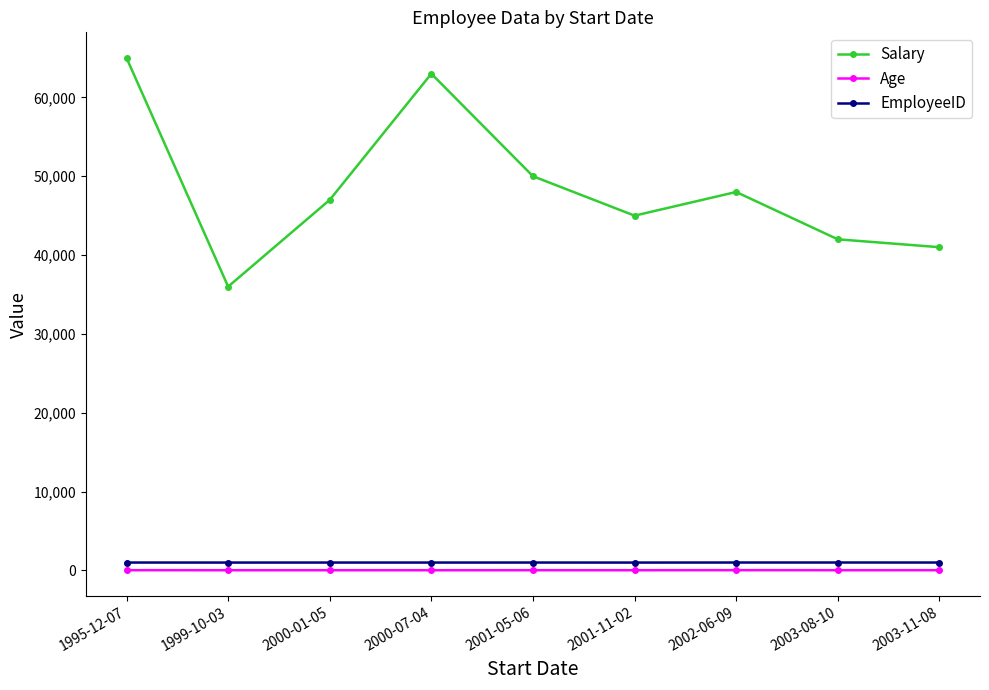

The value of EmployeeID at 2003-11-08 is 1007. True or false?

True